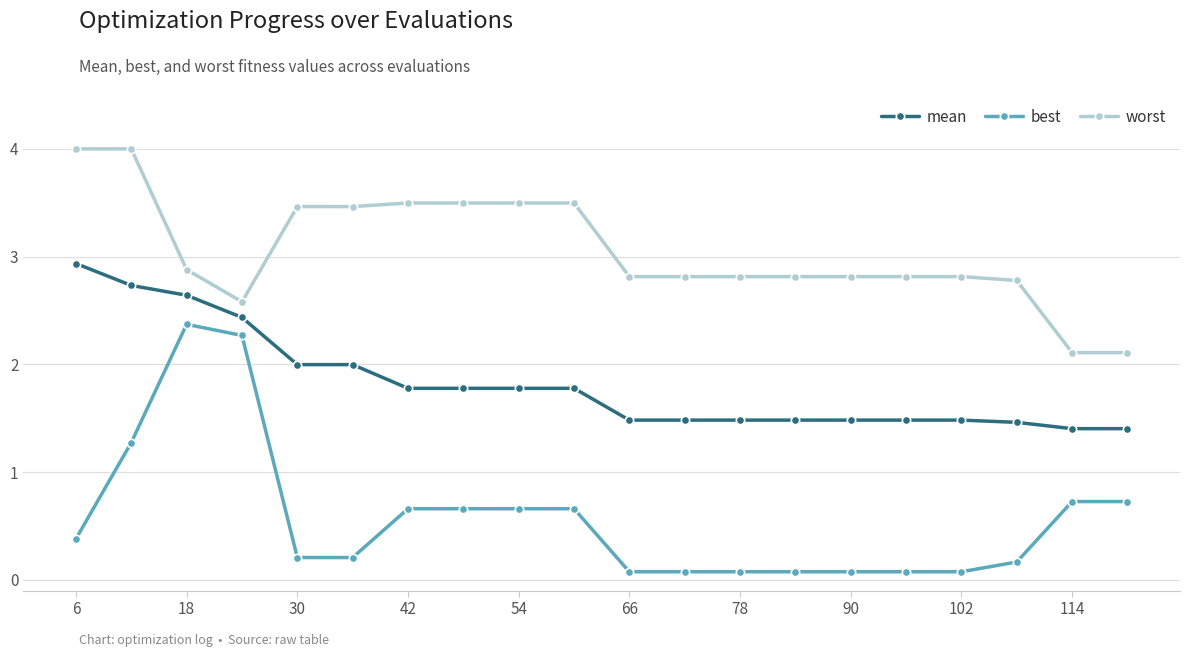

What is the minimum value for best?

0.1